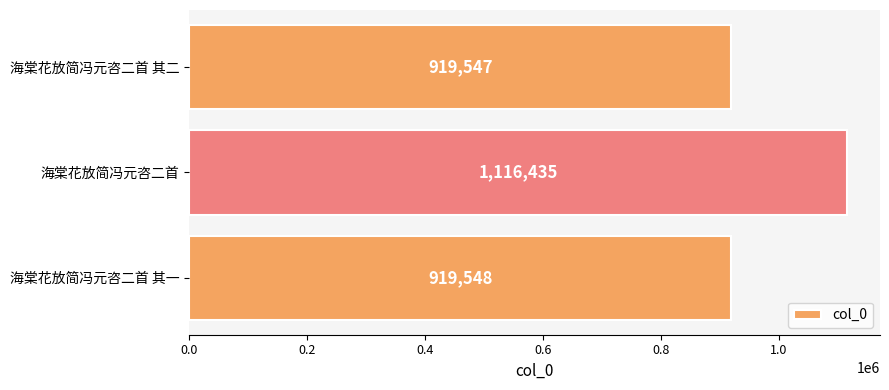

How many values are below 919548?

1